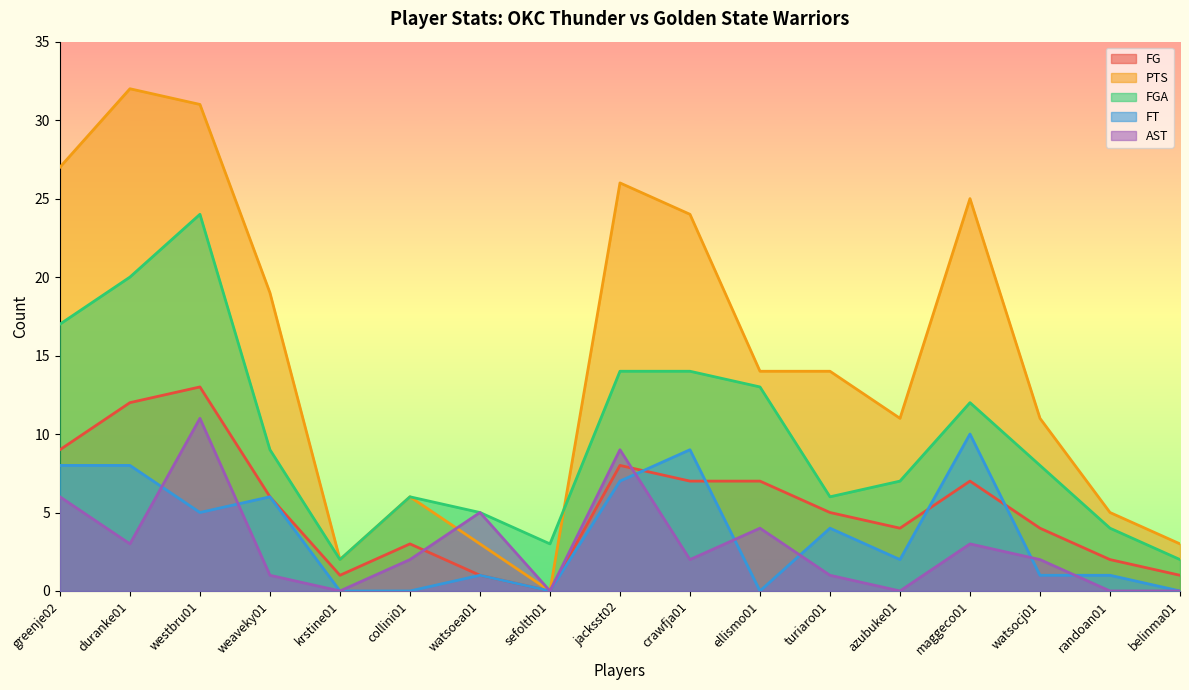

How many FT values are between 0 and 7?

13